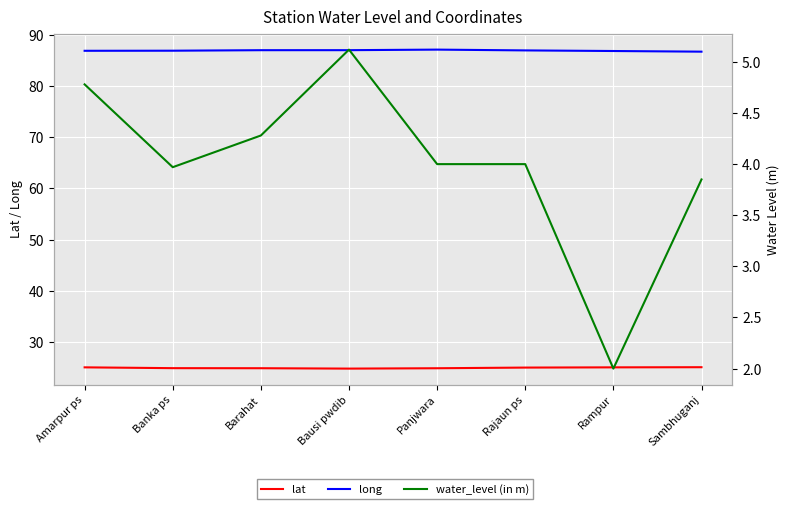

Is this an area chart (filled region under the line)?

No